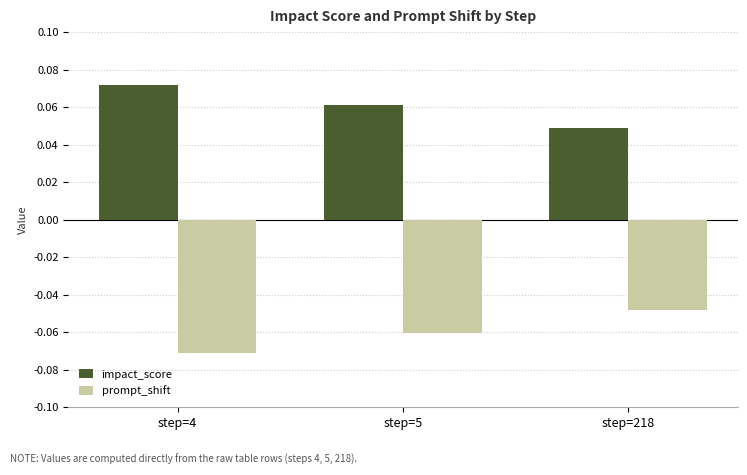

What are all the series names shown in the legend?

impact_score, prompt_shift